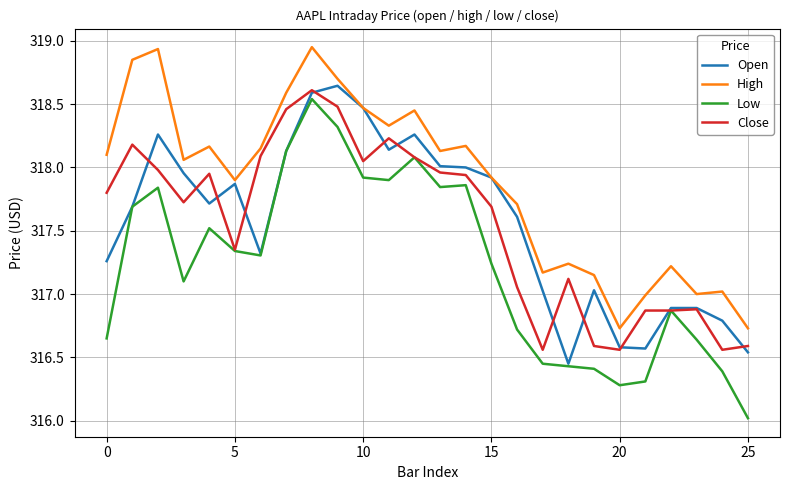

How many lines are shown in the chart?

4